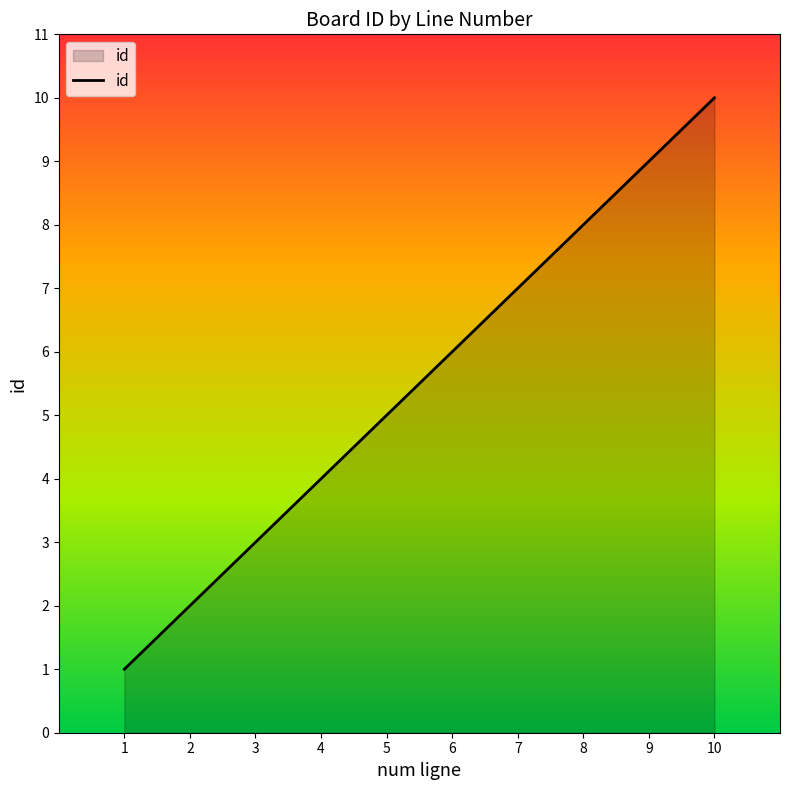

What is the sum of the values at 2 and 3?

5